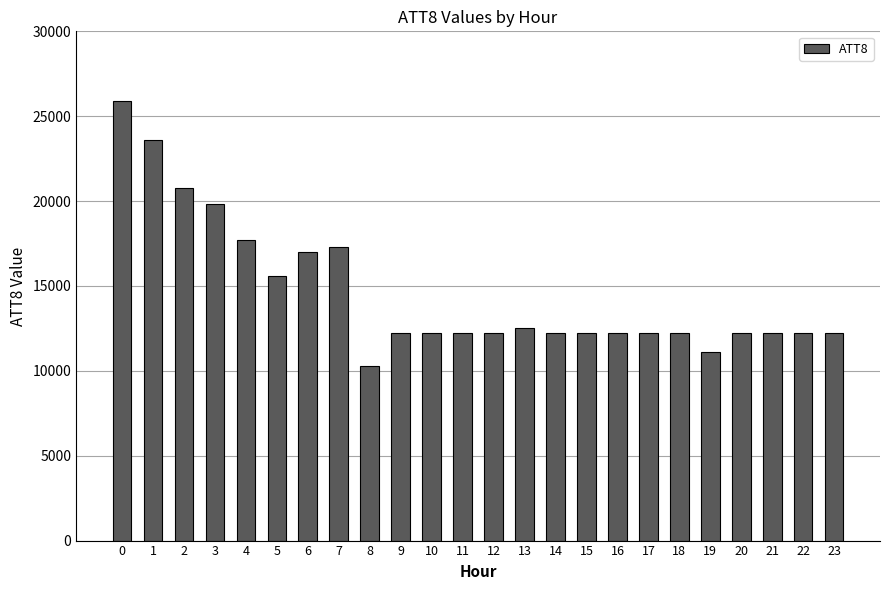

What is the difference between the second highest and minimum values?

13300